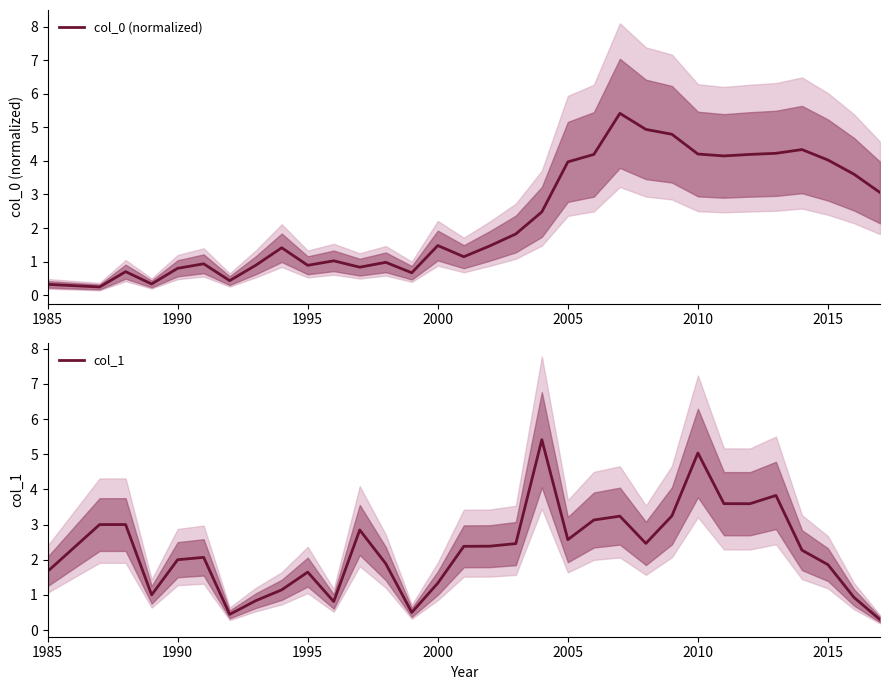

What is the minimum value shown in the chart?

0.2